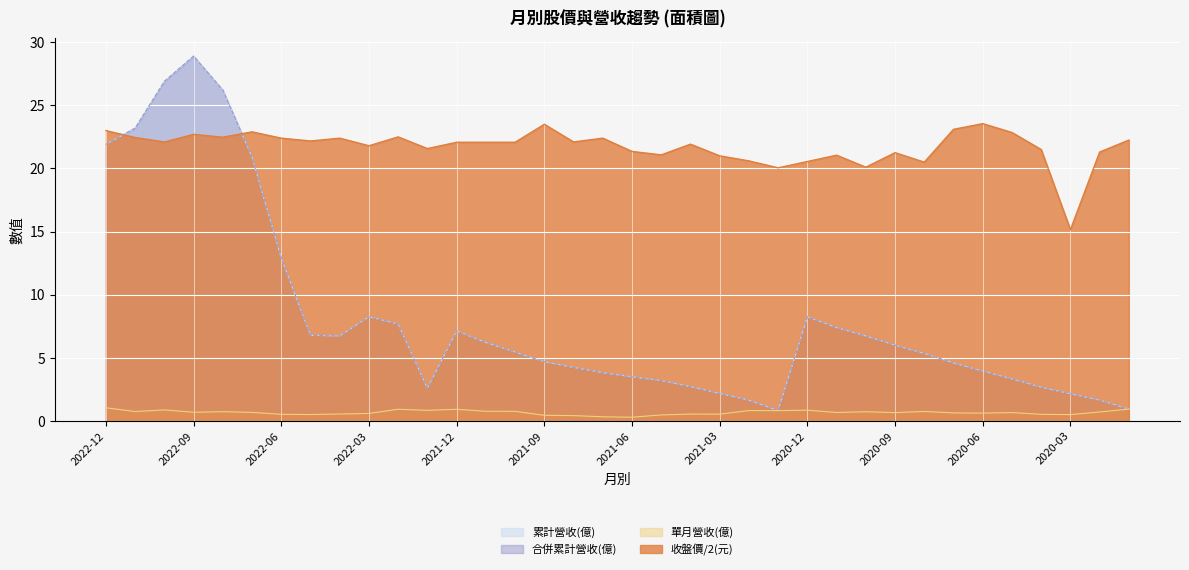

How many series are shown in this chart?

4